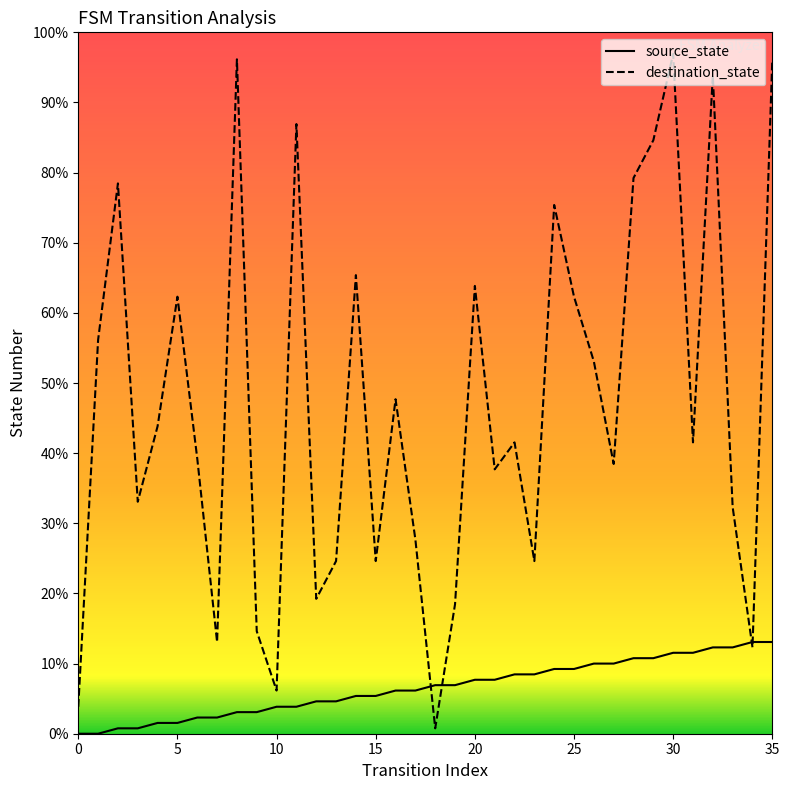

Where do source_state and destination_state first cross each other?

17 and 18